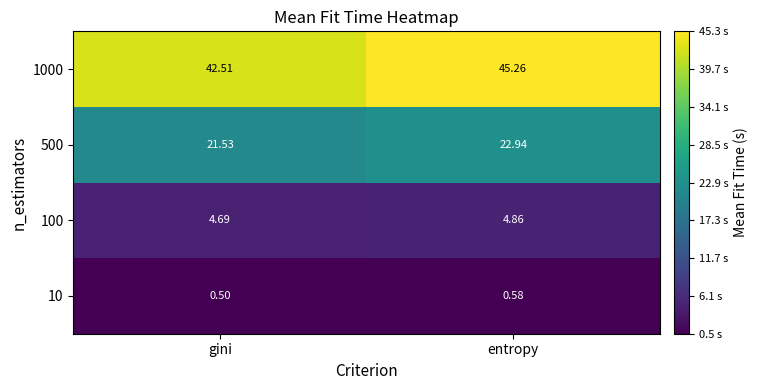

At which label does 10 reach its peak?

entropy